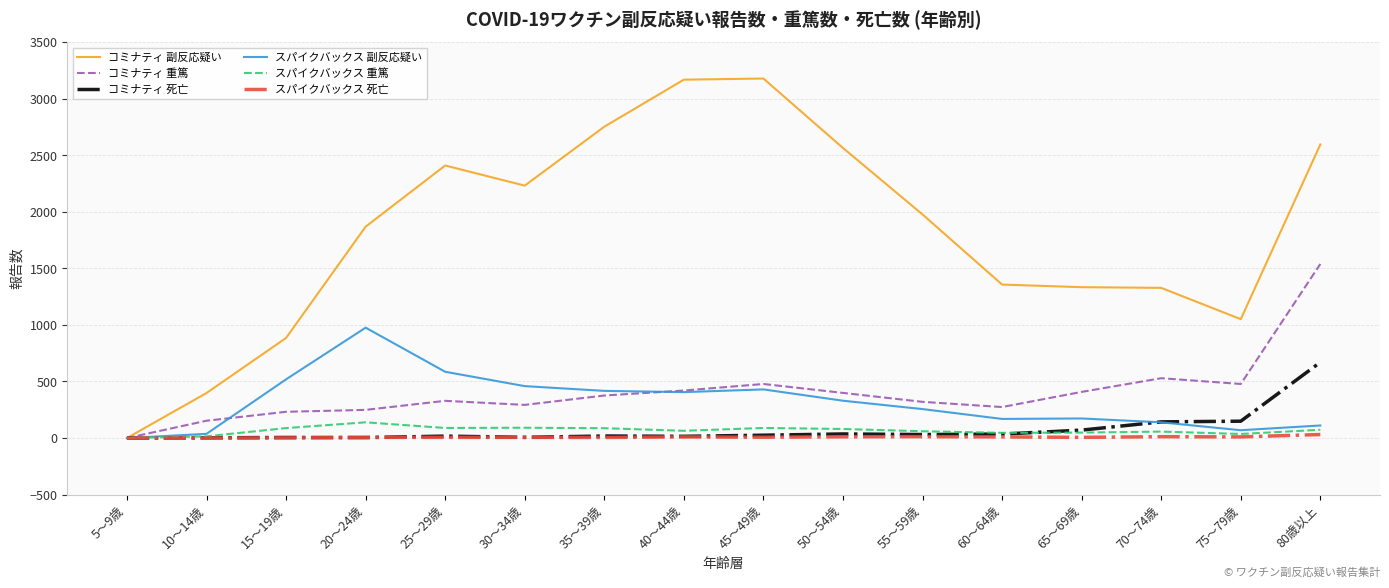

Which series has the widest spread of values?

コミナティ 副反応疑い